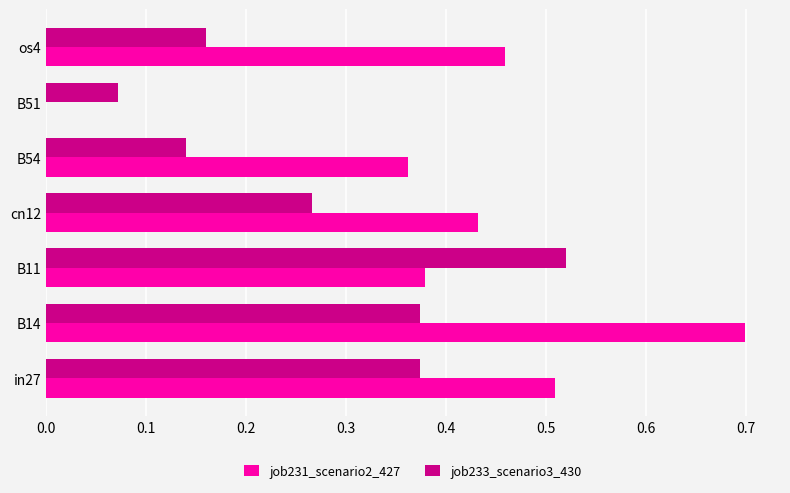

Between in27 and B51, which series saw the biggest shift?

job231_scenario2_427